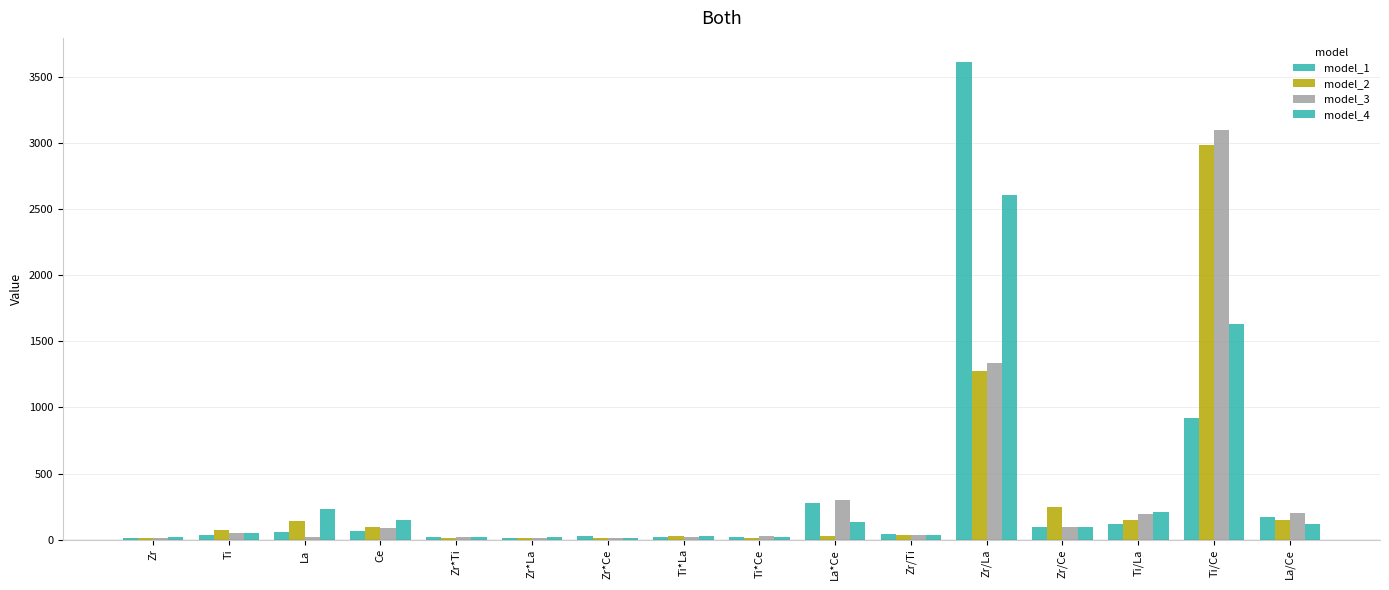

Reading left to right, list all the values displayed in this chart.

model_1: 12.9	37.2	56.8	62.8	19.6	13.6	25.7	19.7	18.6	273.9	45.4	3618.5	92.8	115.8	917.3	172.1
model_2: 13.1	70.3	144.0	93.6	13.4	12.7	13.2	24.2	10.5	27.2	34.1	1276.0	249.7	150.9	2986.2	147.5
model_3: 13.7	46.7	18.1	88.3	15.4	14.1	12.7	19.3	24.9	299.2	34.5	1333.6	92.9	195.0	3104.2	204.4
model_4: 21.8	49.3	231.4	144.9	18.3	21.5	14.8	25.9	20.7	130.9	33.1	2613.1	93.2	207.2	1632.5	120.3